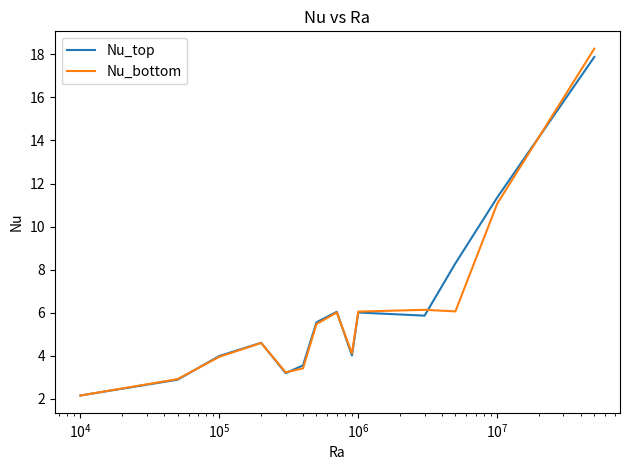

Which series has the largest range (max minus min)?

Nu_bottom